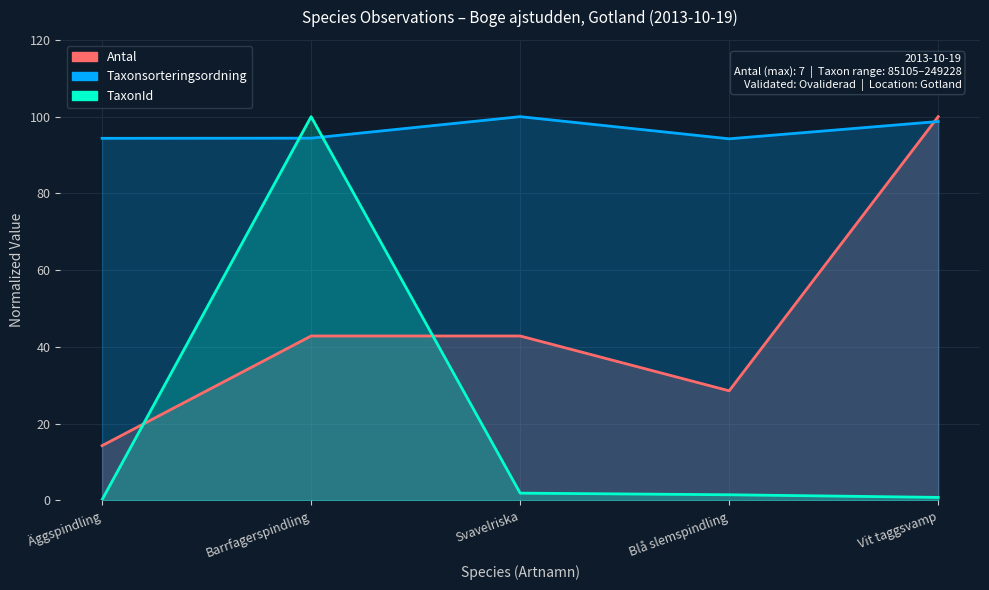

Is the value of Antal at Barrfagerspindling greater than the value of Taxonsorteringsordning at Barrfagerspindling?

No